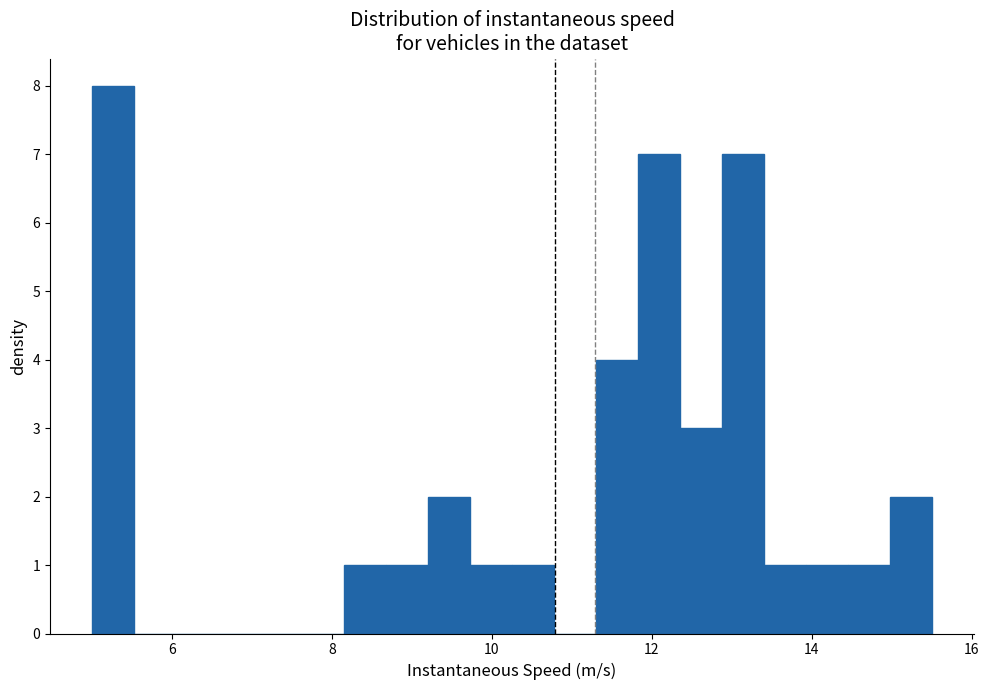

Around what value on the x-axis is the tallest bar? Give the approximate position of its centre, as read against the axis.

5.2